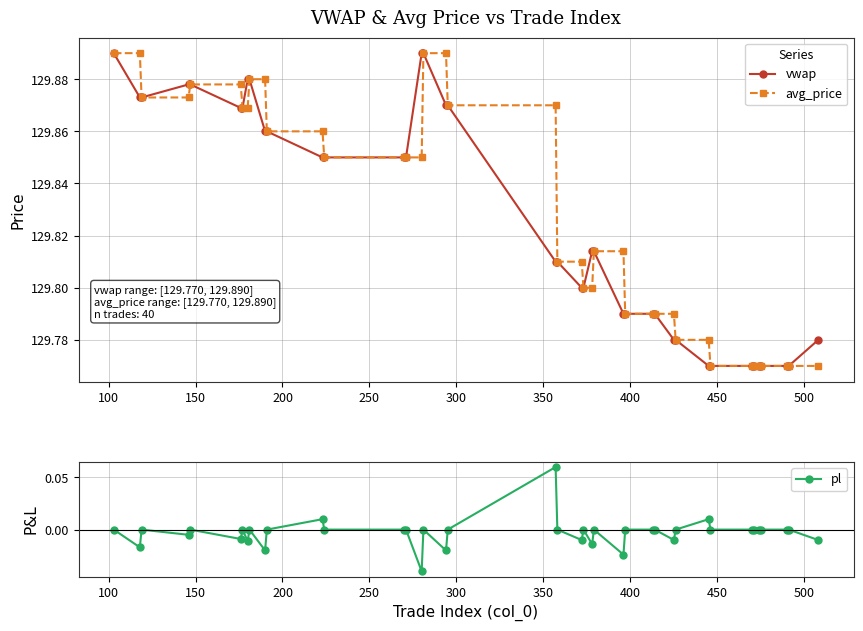

Does the chart display data point markers on the line(s)?

Yes